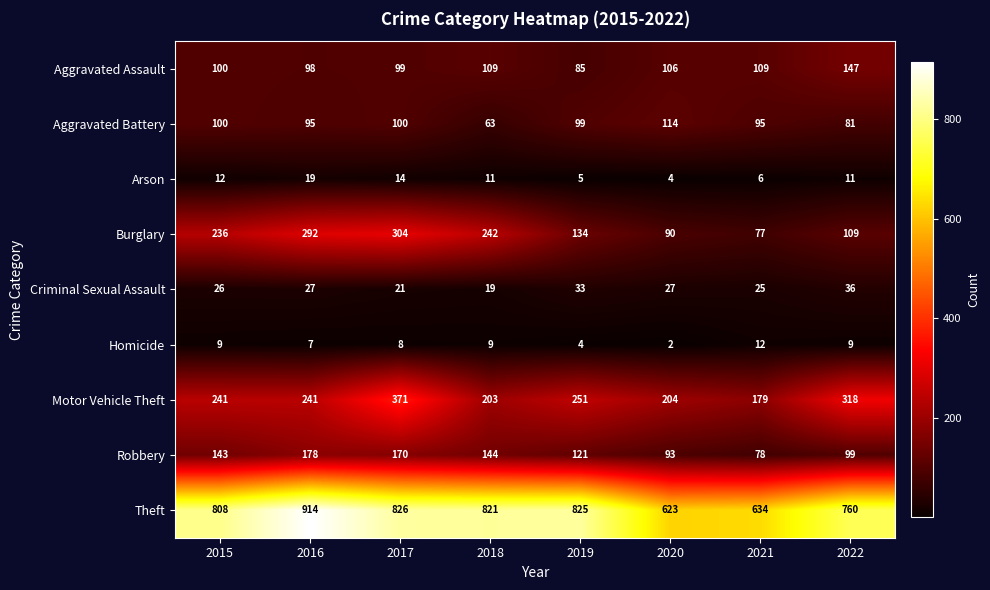

True or false: Motor Vehicle Theft has a value of 167 at 2017.

False